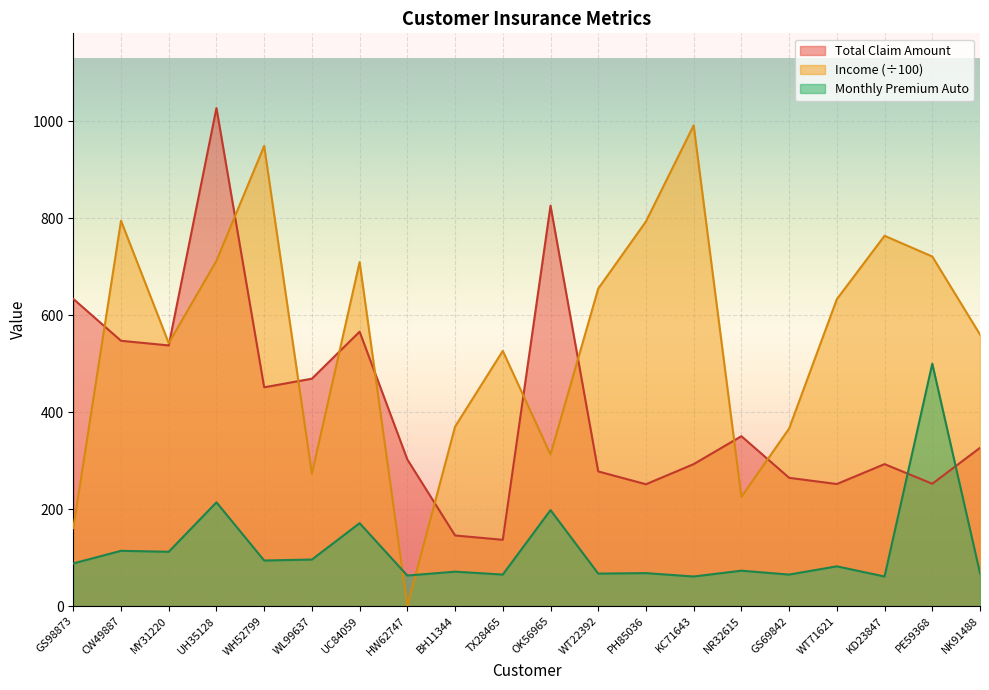

Does the chart display data point markers on the line(s)?

No